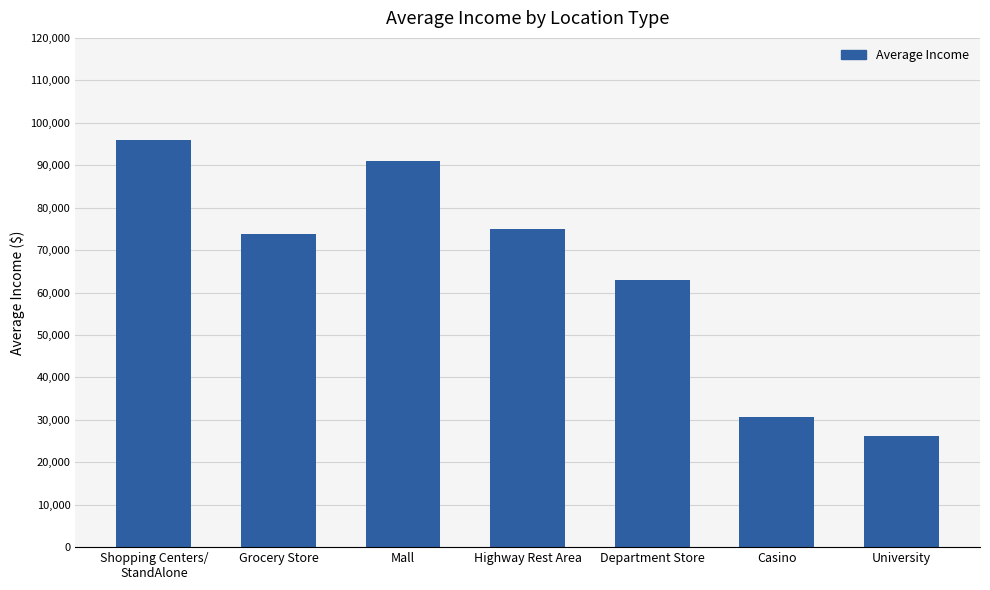

Reading right to left, what are all the values shown in this chart?

University=26105	Casino=30673	Department Store=63051	Highway Rest Area=74942	Mall=91055	Grocery Store=73701	Shopping Centers/
StandAlone=95991